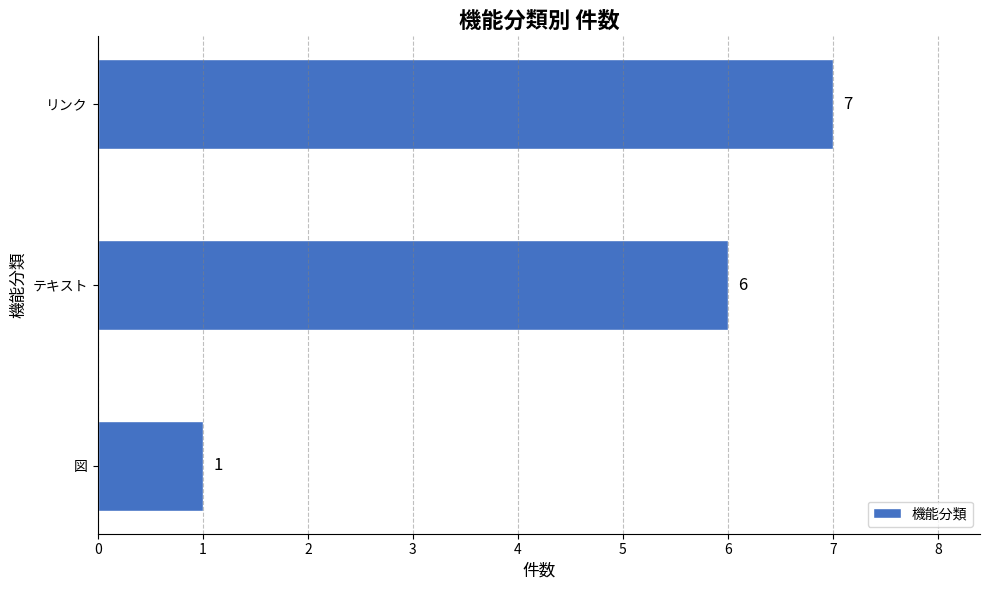

Does the chart contain any negative values?

No